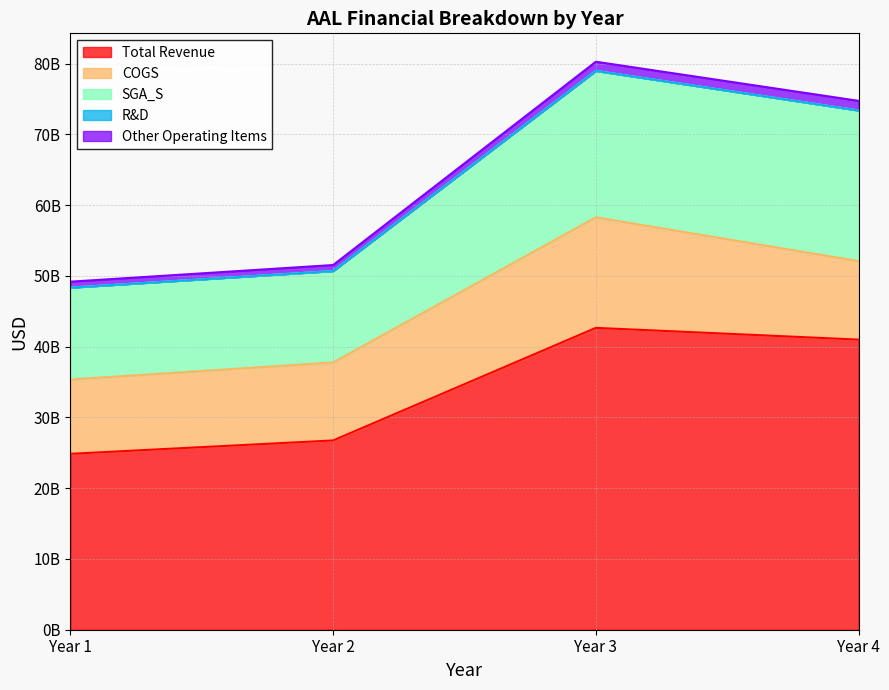

True or false: Total Revenue and R&D intersect in this chart.

False